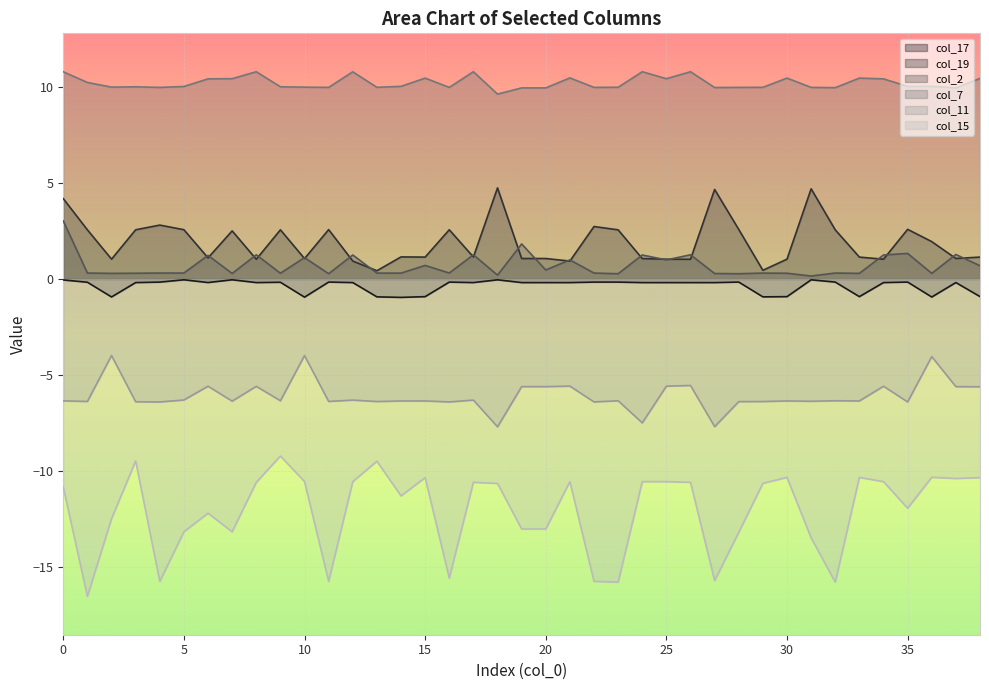

Does the chart display data point markers on the line(s)?

No